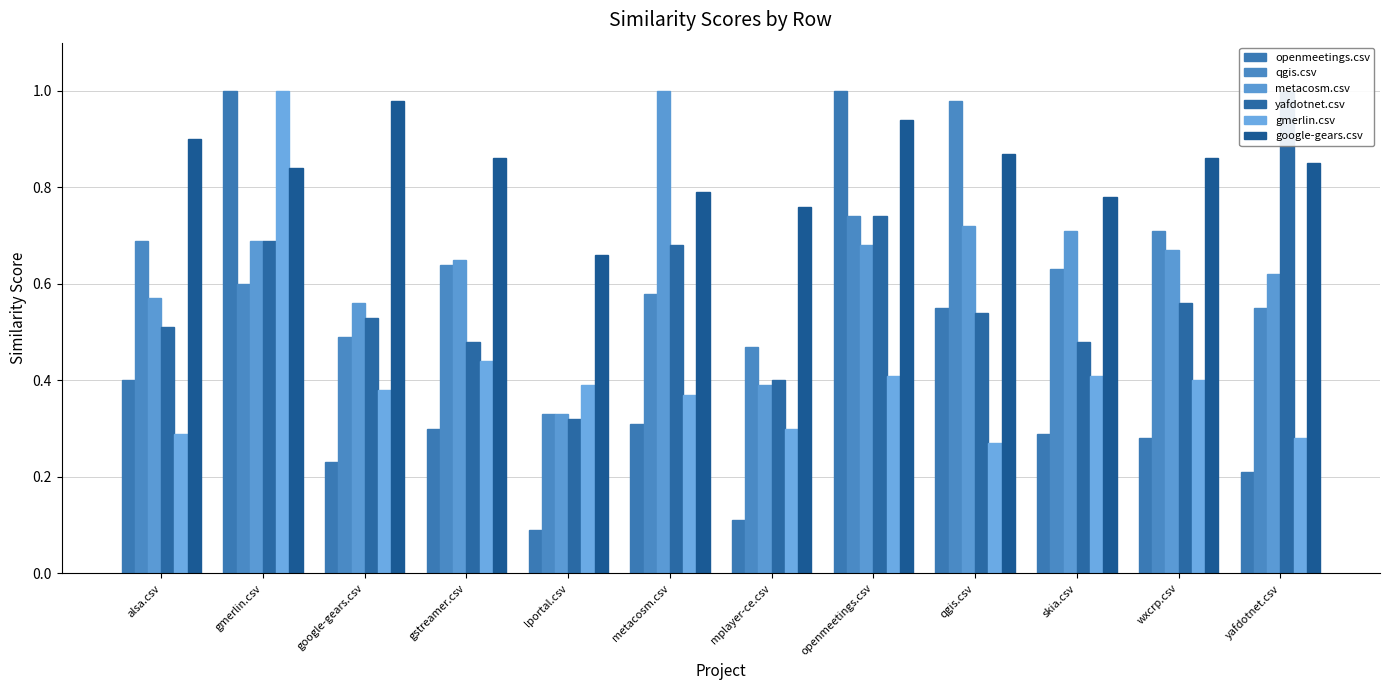

Is it true that qgis.csv equals 0.5 at google-gears.csv?

True